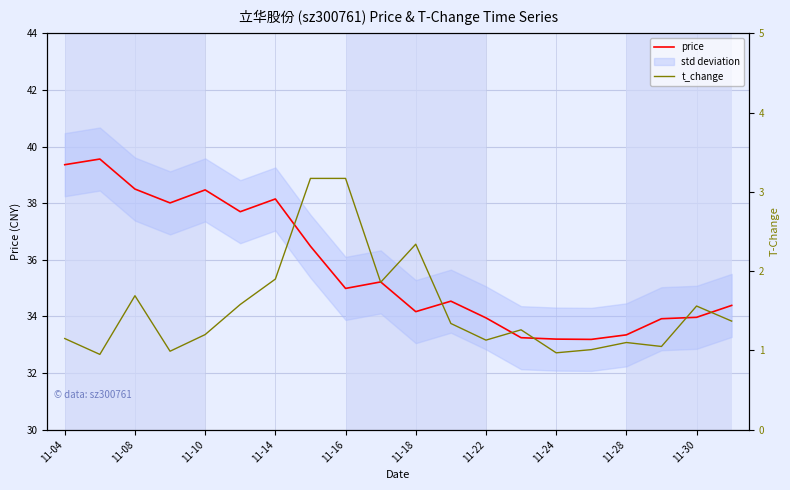

List the series in order of their overall mean, lowest first.

t_change, price